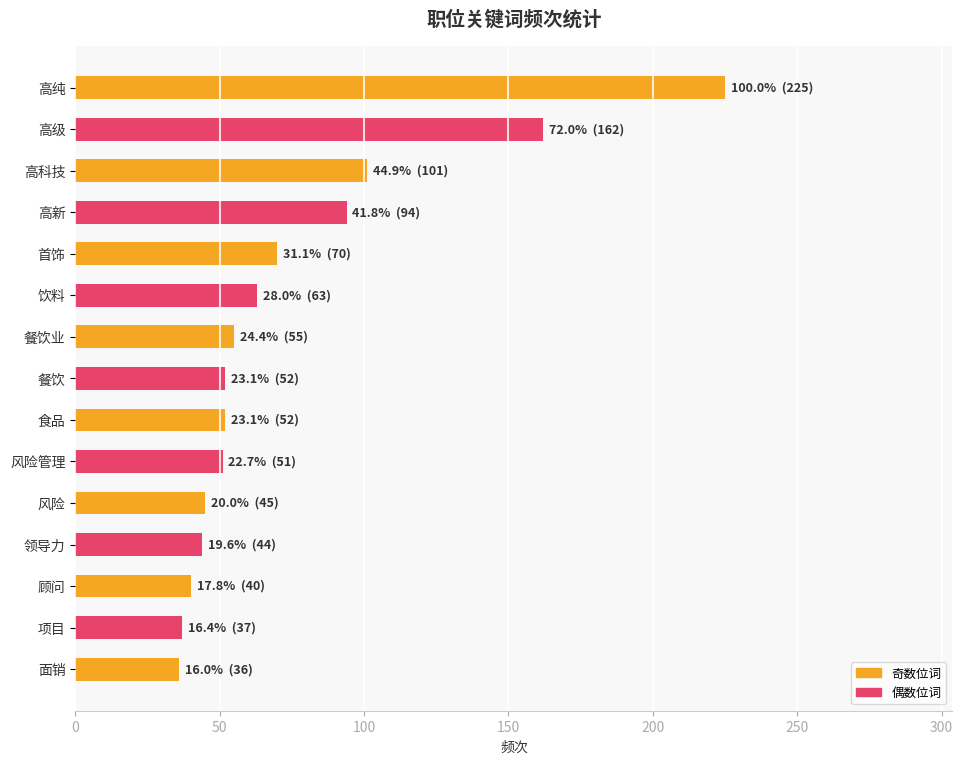

What is the average value?

75